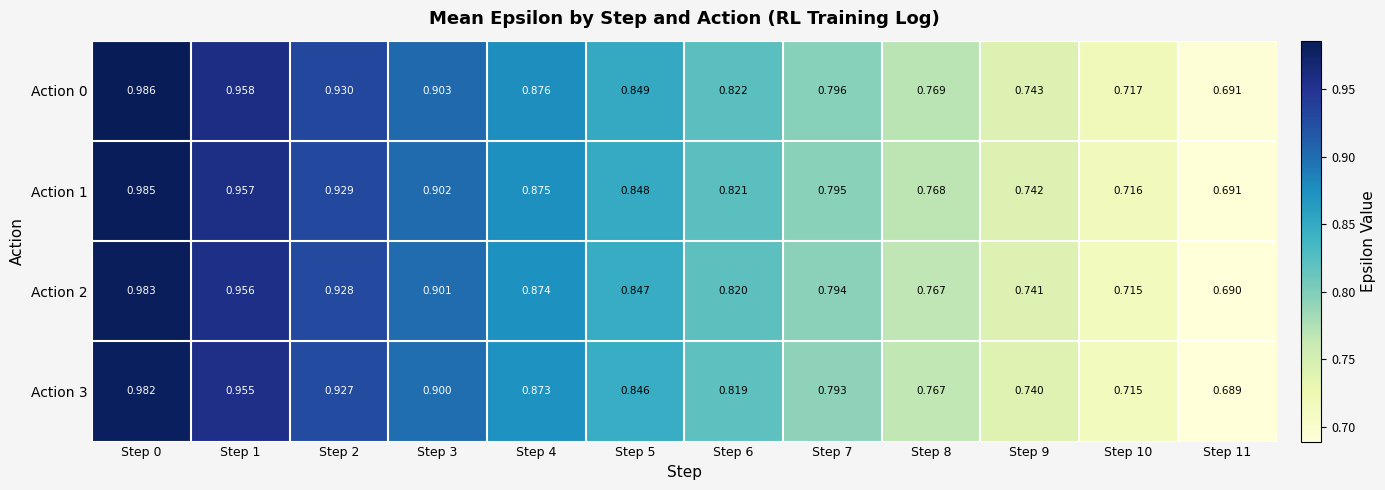

Is the value of Action 1 at Step 7 greater than the value of Action 0 at Step 11?

Yes